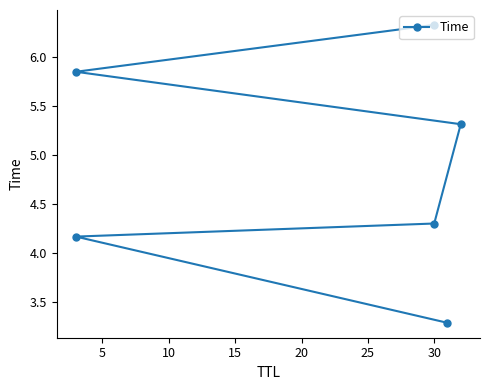

Between 10 and 5, which is larger?

10